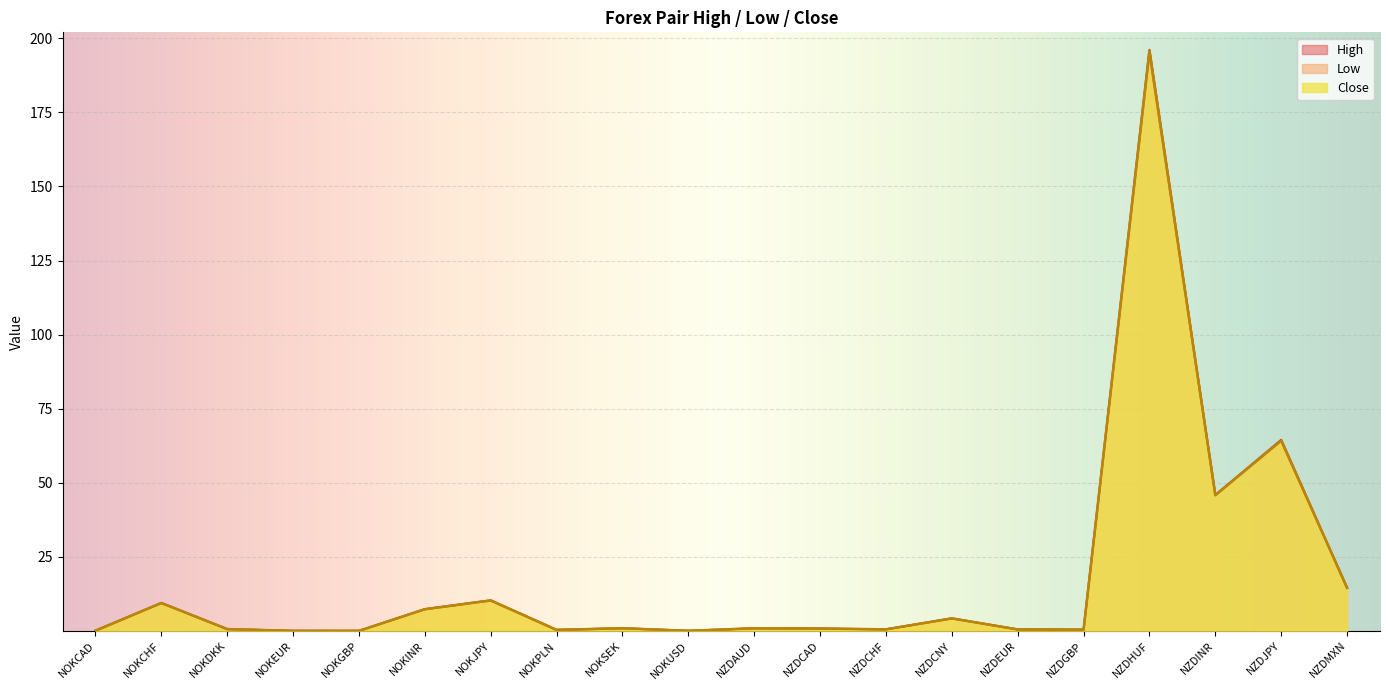

True or false: High has more than 1 points higher than both neighbors.

True